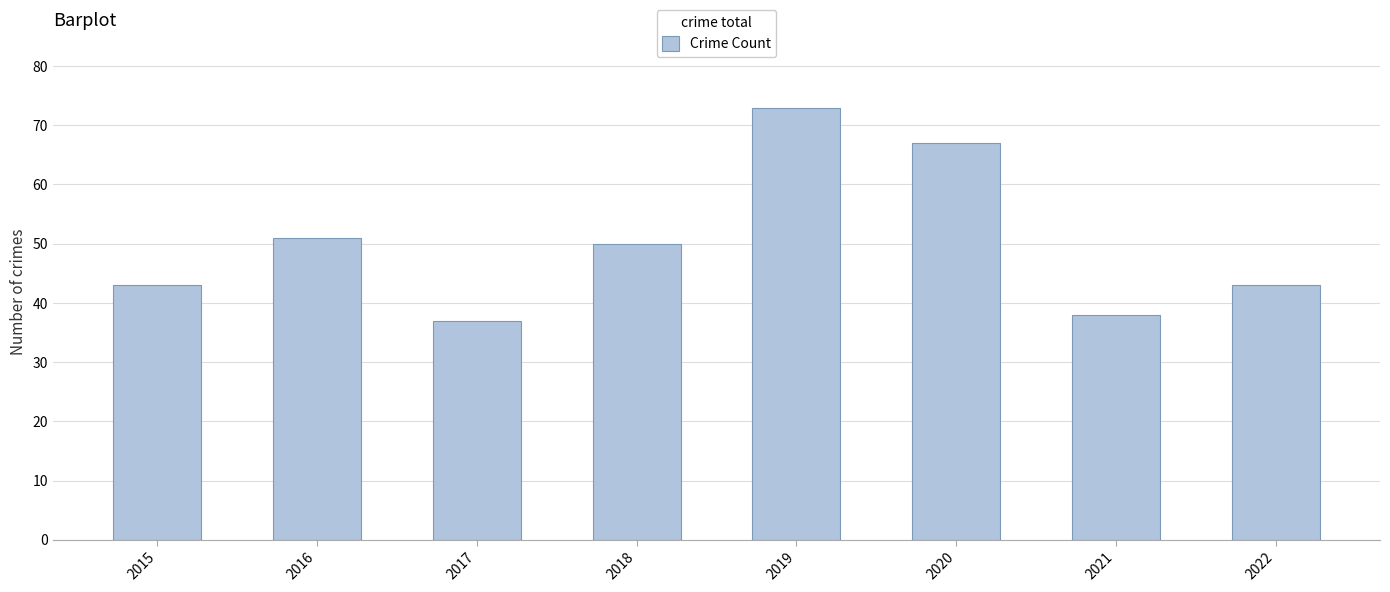

The chart shows a value of 51 at 2016. True or false?

True